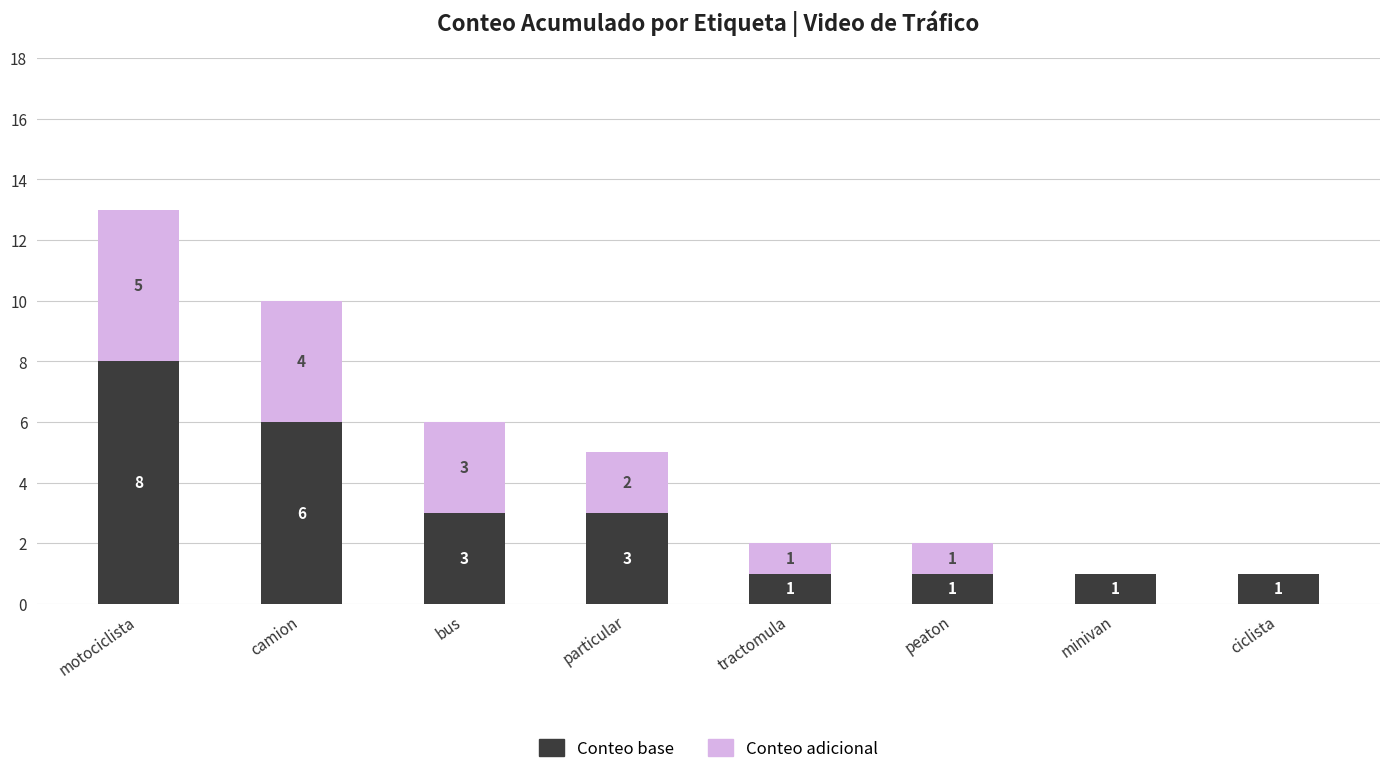

Are the bars grouped side by side (vs. stacked)?

No